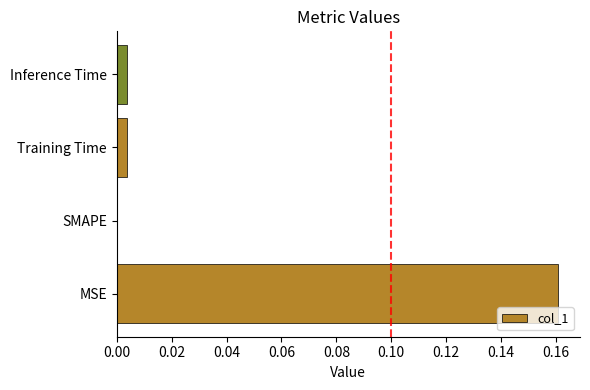

How many data points are above 0?

3